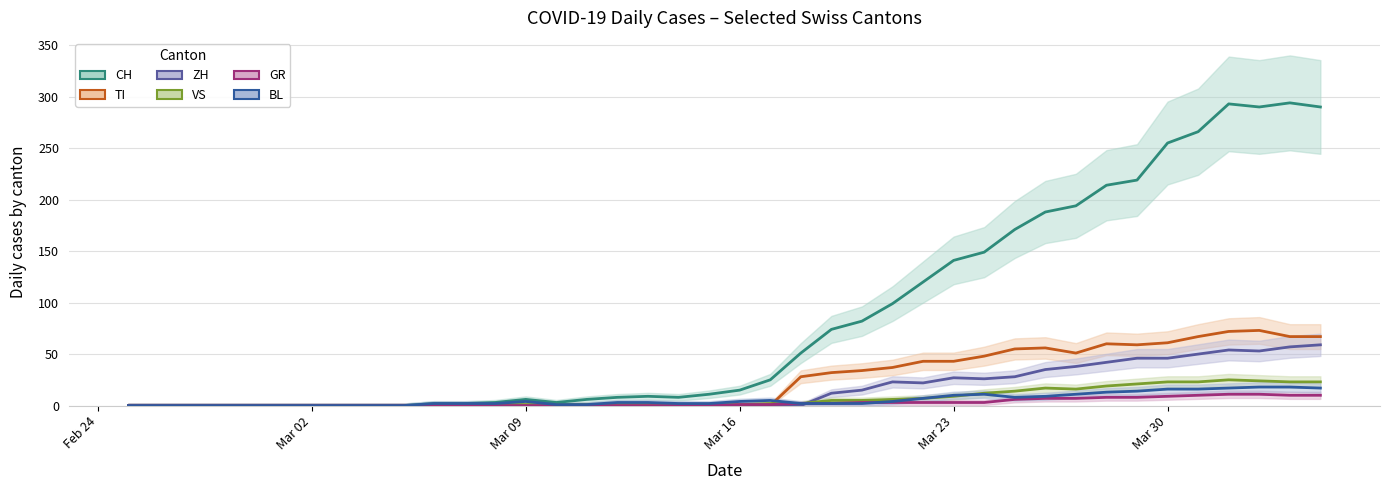

Count the number of categories in the chart.

40